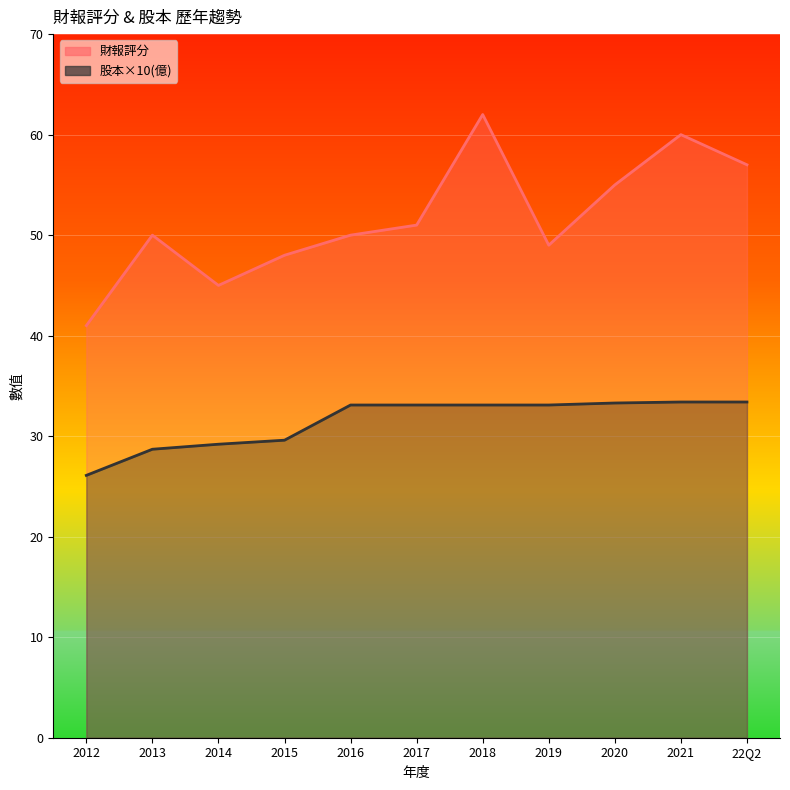

Reading right to left, transcribe all the data shown in this chart.

財報評分: 22Q2=57.0	2021=60.0	2020=55.0	2019=49.0	2018=62.0	2017=51.0	2016=50.0	2015=48.0	2014=45.0	2013=50.0	2012=41.0
股本(億): 22Q2=33.4	2021=33.4	2020=33.3	2019=33.1	2018=33.1	2017=33.1	2016=33.1	2015=29.6	2014=29.2	2013=28.7	2012=26.1